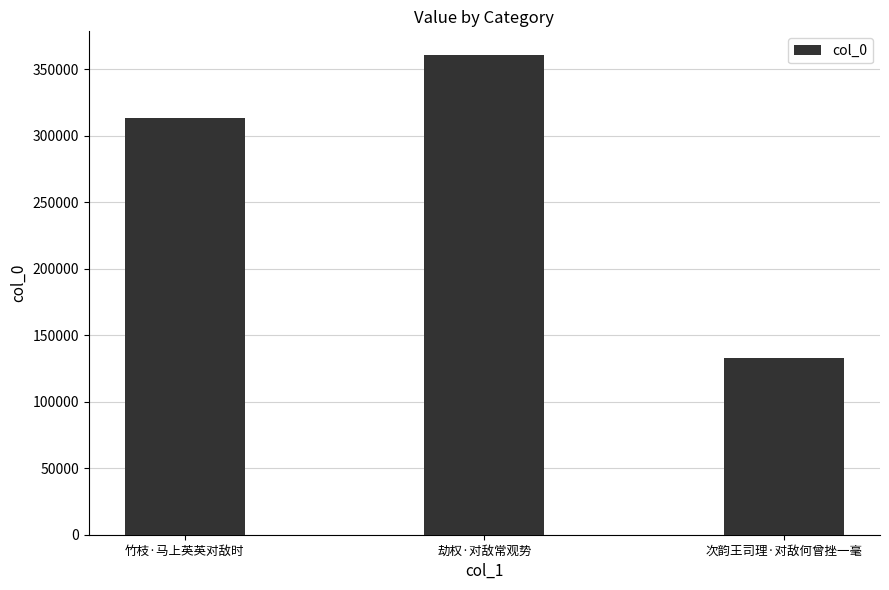

What position from the right is 次韵王司理·对敌何曾挫一毫?

1